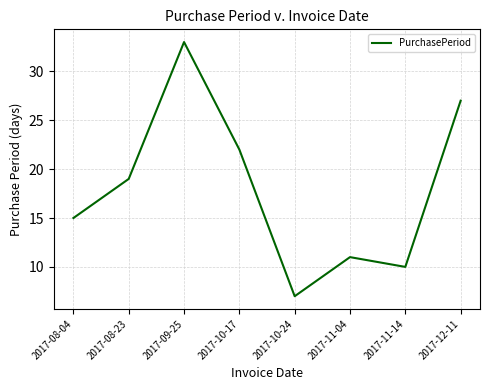

Approximately how many times larger is the value at 2017-08-04 compared to 2017-12-11?

0.6